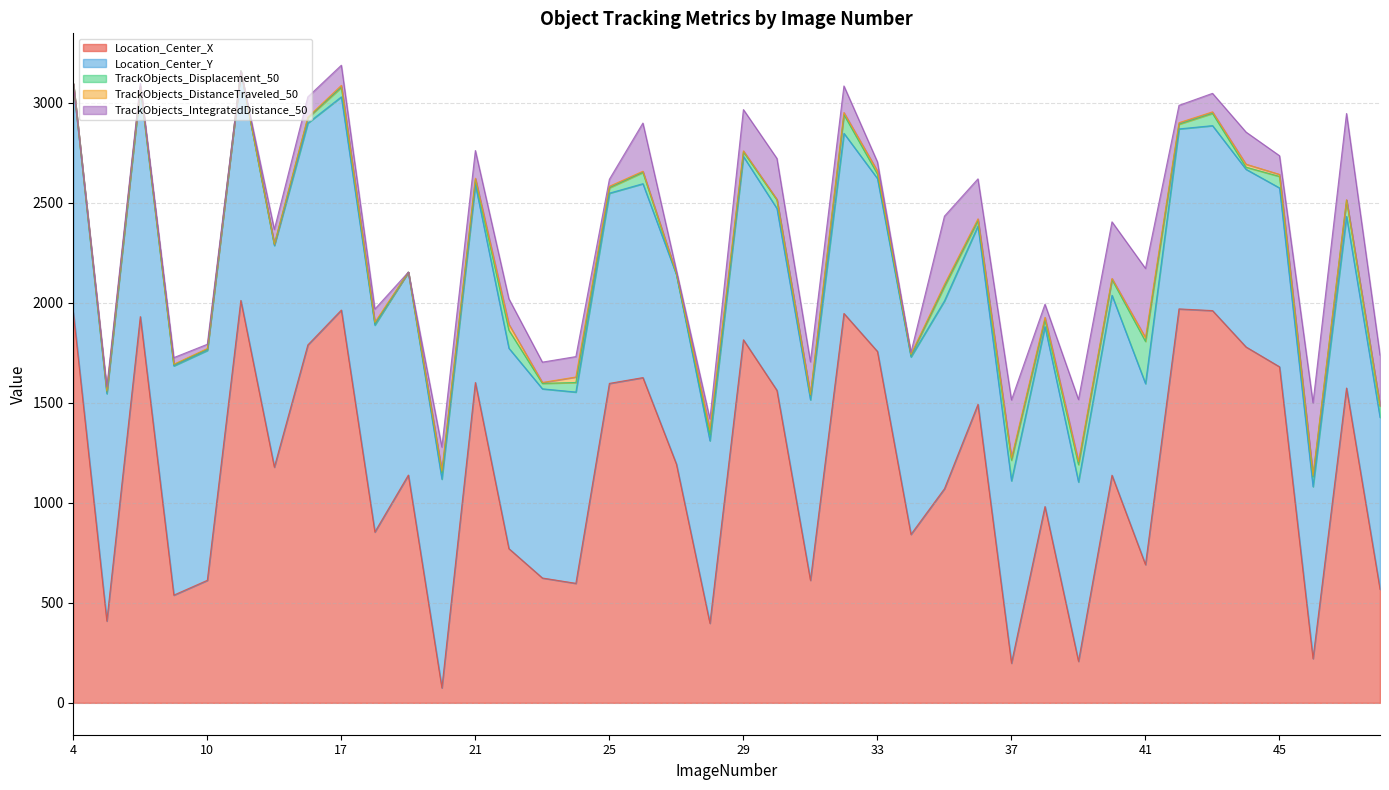

Which series has the largest total across all categories?

Location_Center_X